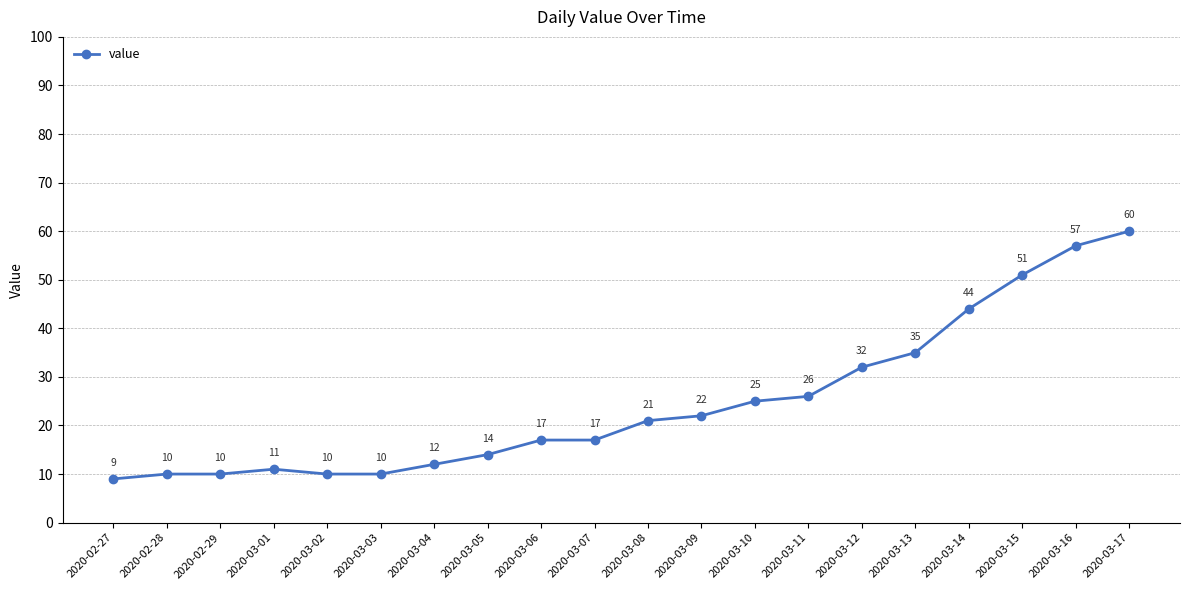

What is the difference between the maximum and minimum values?

51